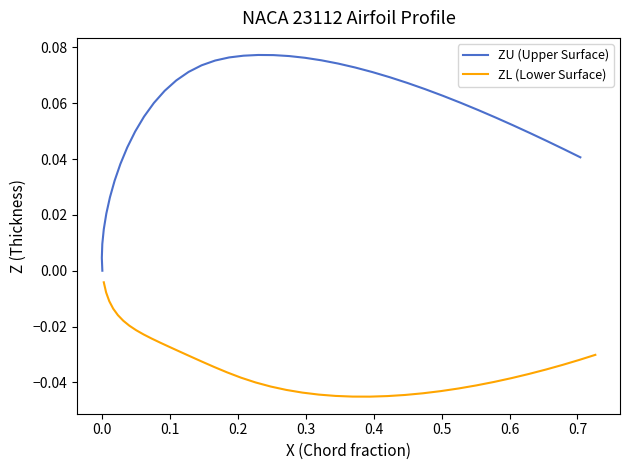

Which series has the largest total across all categories?

ZU (Upper Surface)